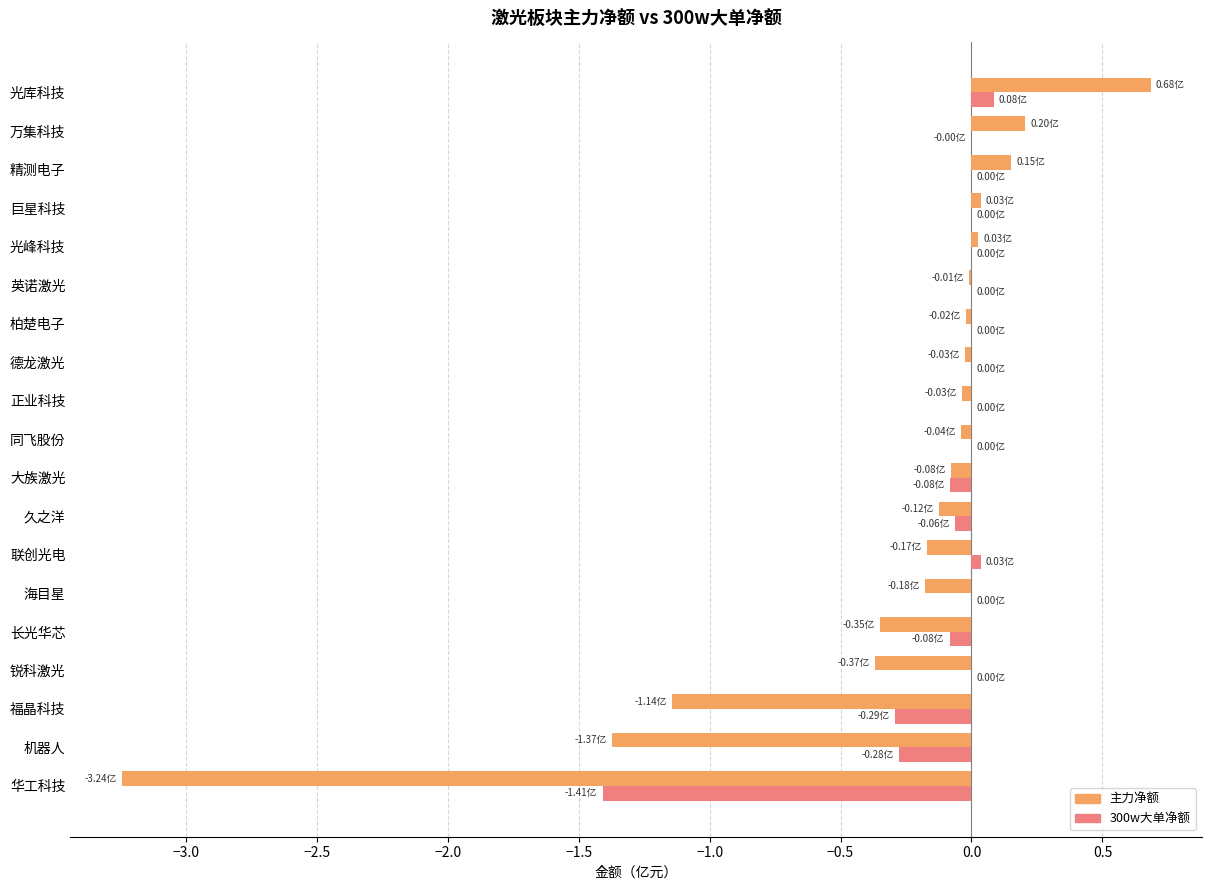

At which label does 主力净额 reach its peak?

光库科技